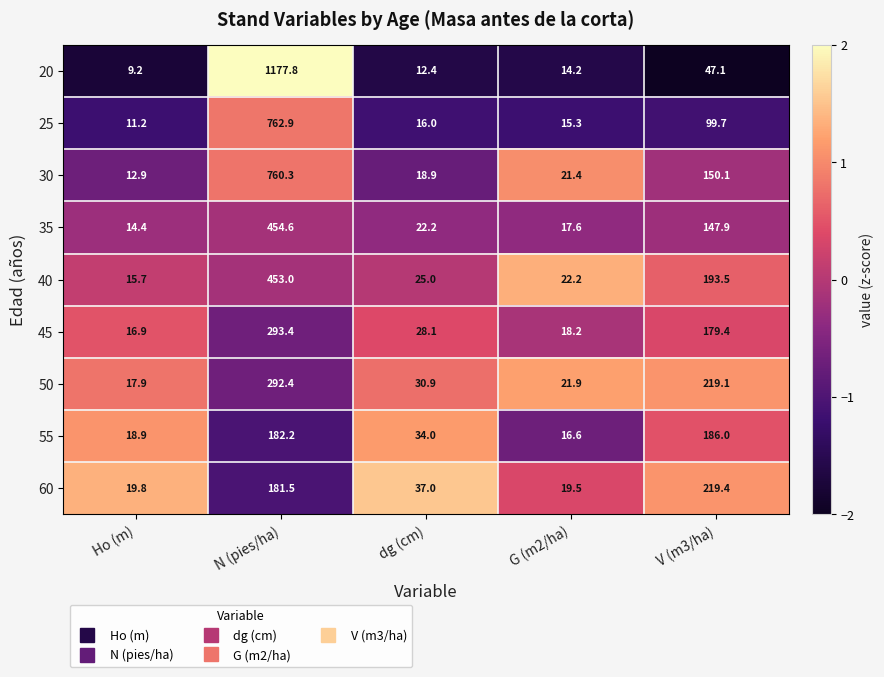

Is it true that 30 equals 760.3 at N (pies/ha)?

True